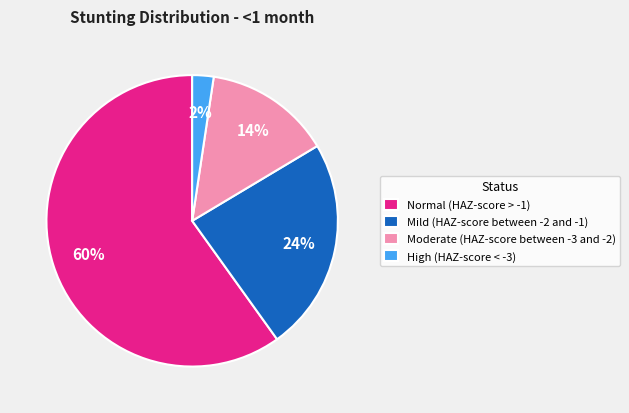

To the nearest percent, what is the difference between the Normal (HAZ-score > -1) and High (HAZ-score < -3) slice percentages?

58%